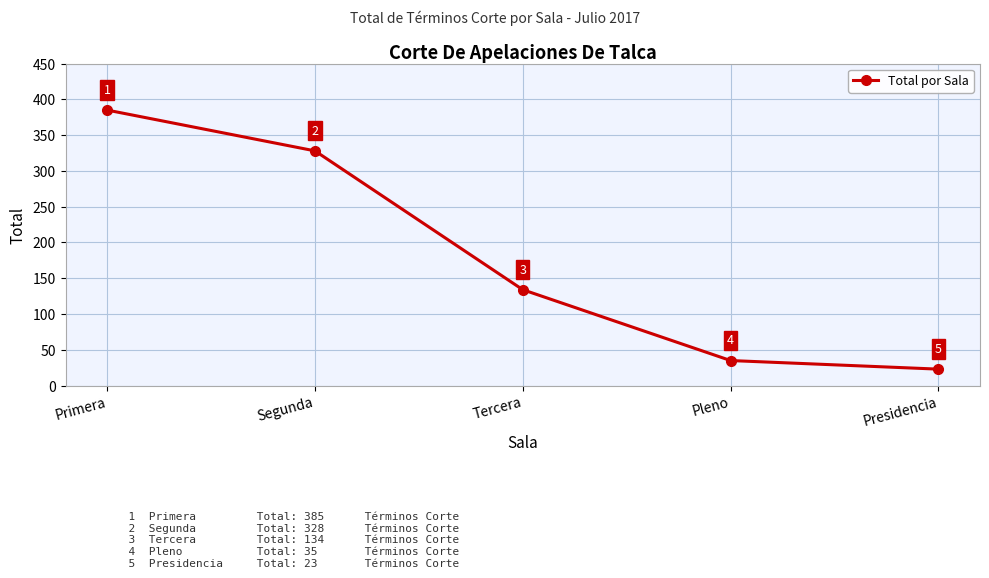

Count the number of data series in this chart.

1